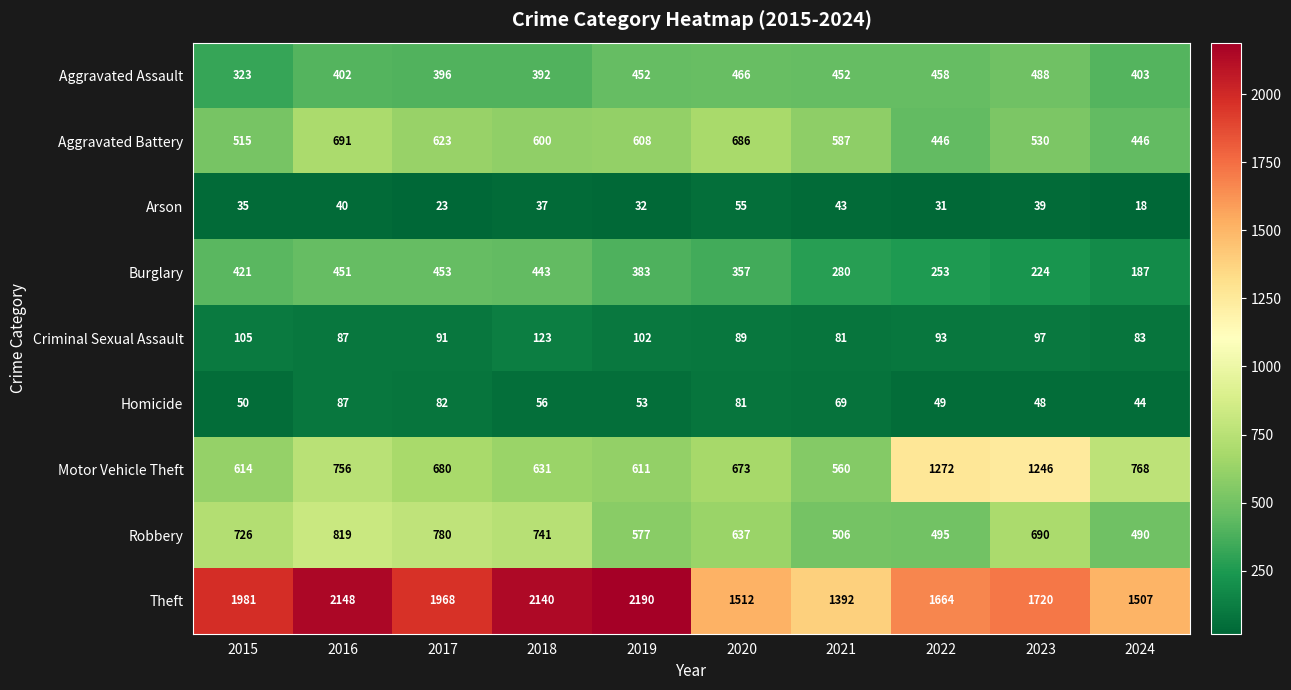

Which category has the highest value across all series?

2019